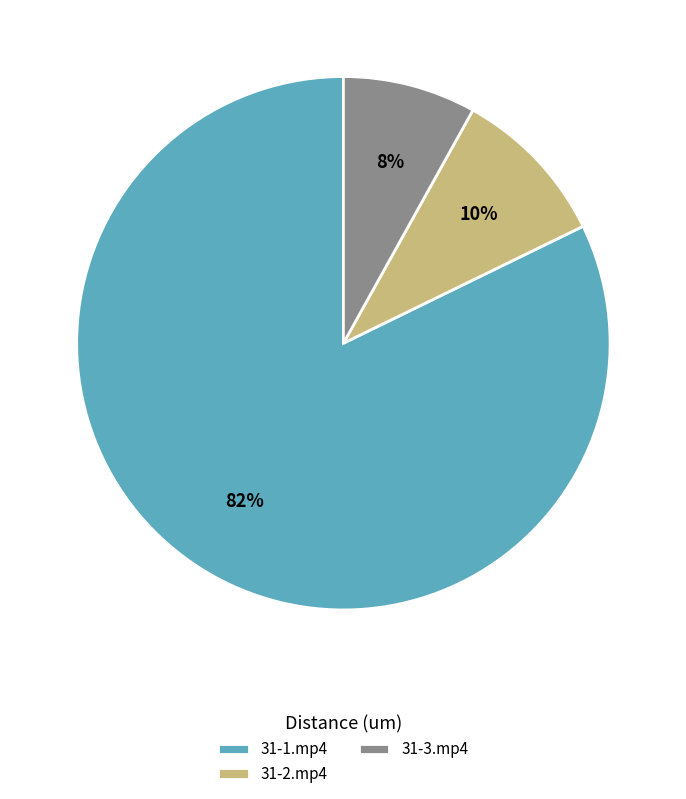

Rank the categories by value from lowest to highest.

31-3.mp4, 31-2.mp4, 31-1.mp4